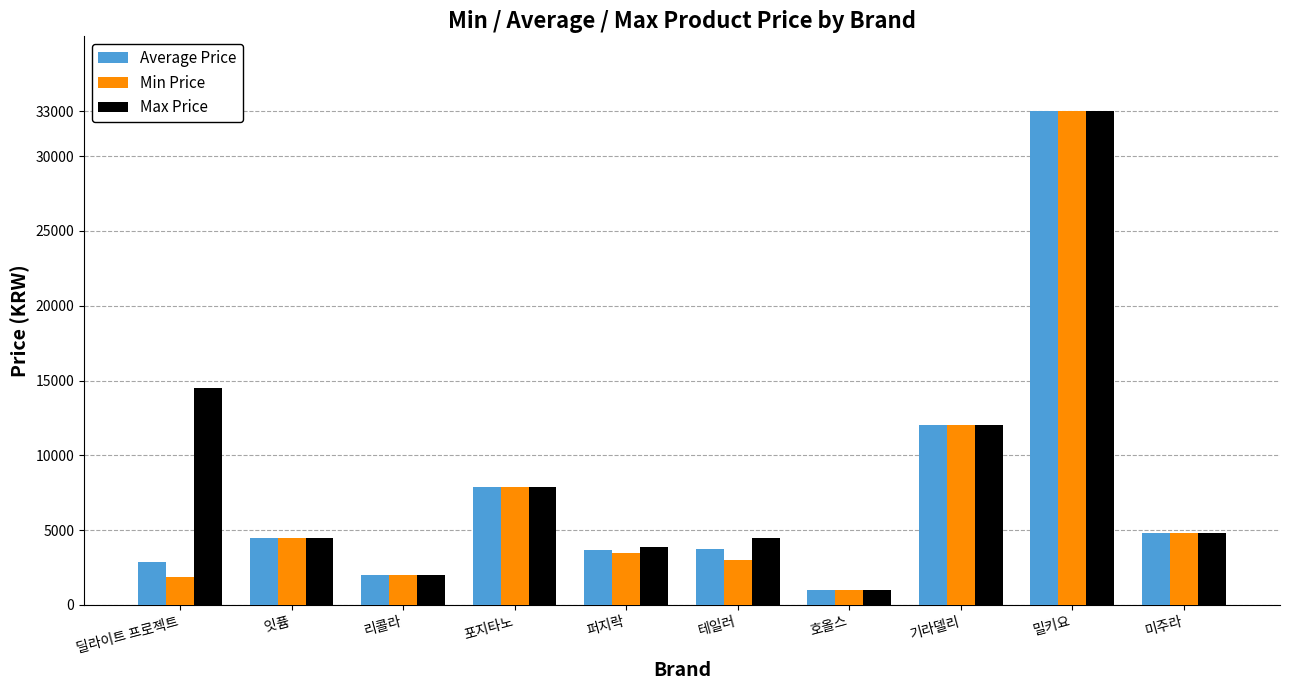

The value of Max Price at 테일러 is 4500. True or false?

True